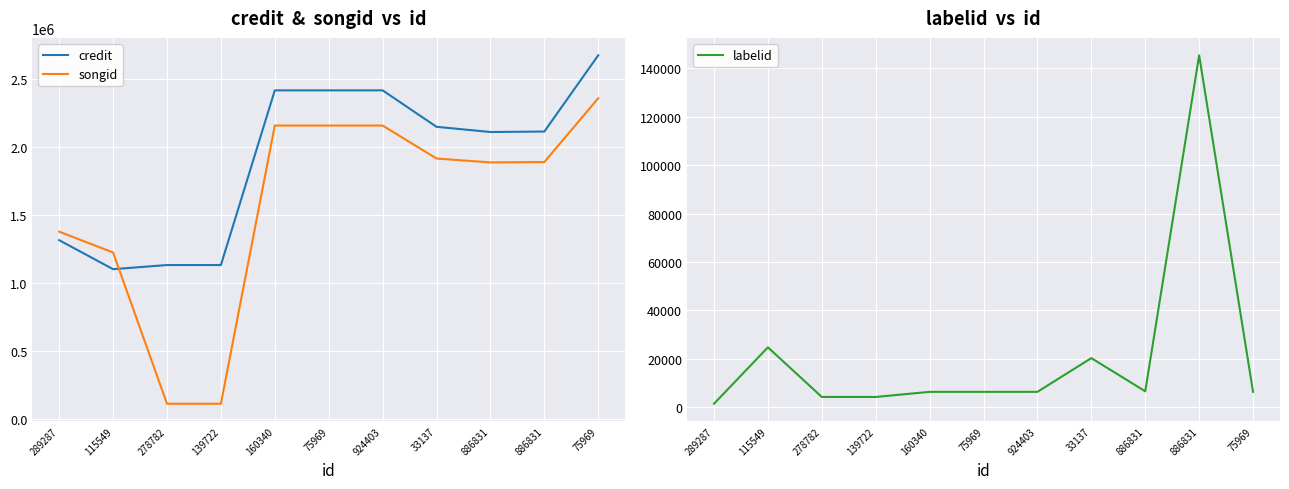

The value of labelid at 33137 is 10079. True or false?

False